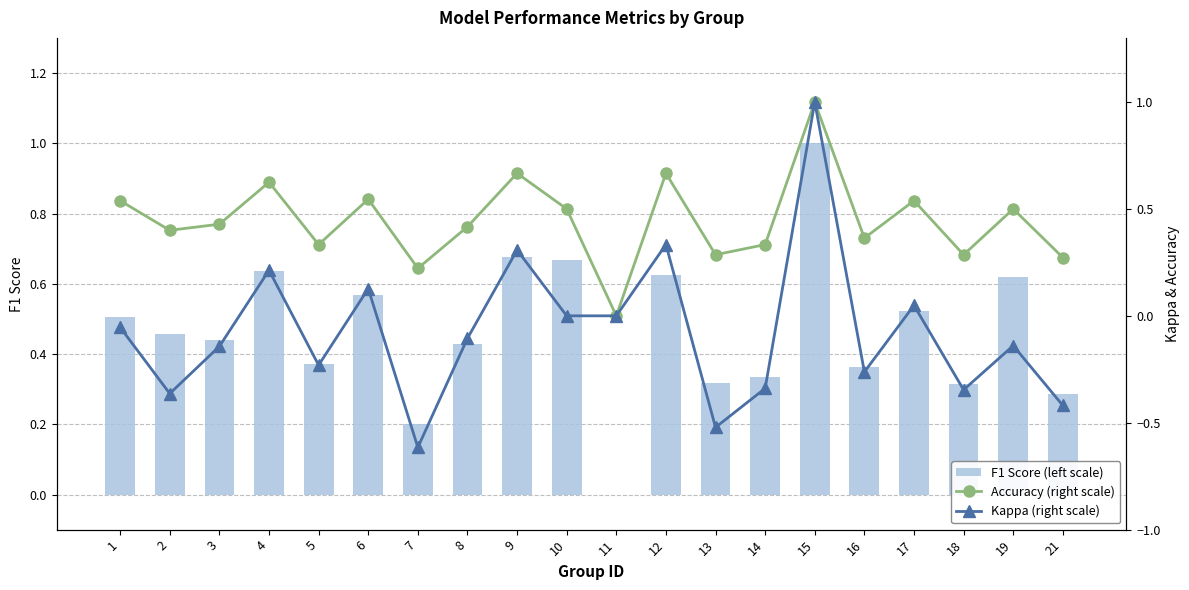

Is the value of Accuracy (right scale) at 2 greater than the value of F1 Score (left scale) at 6?

No